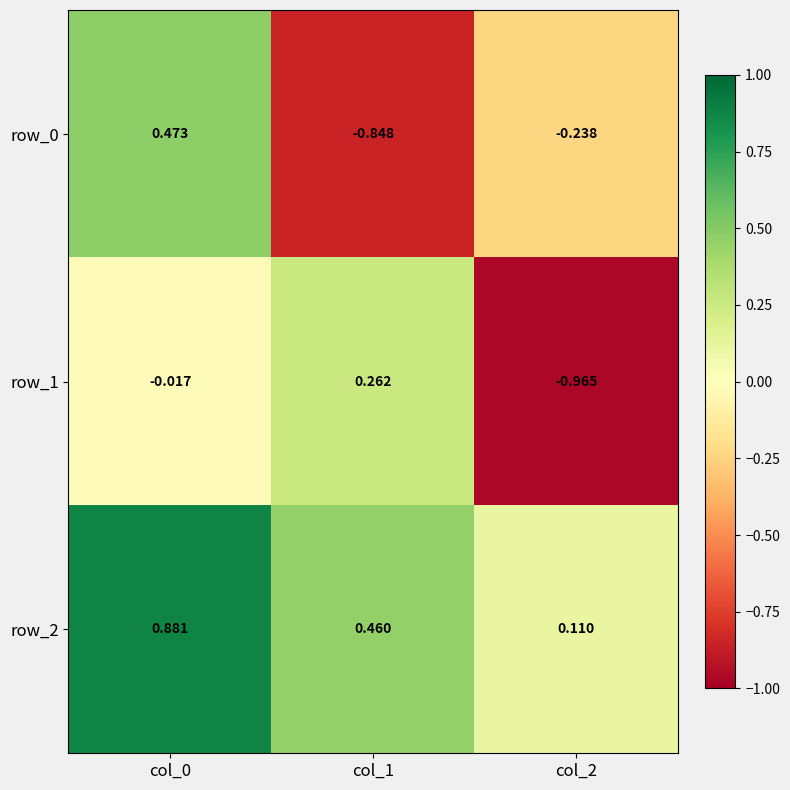

How many data points does each series have?

3